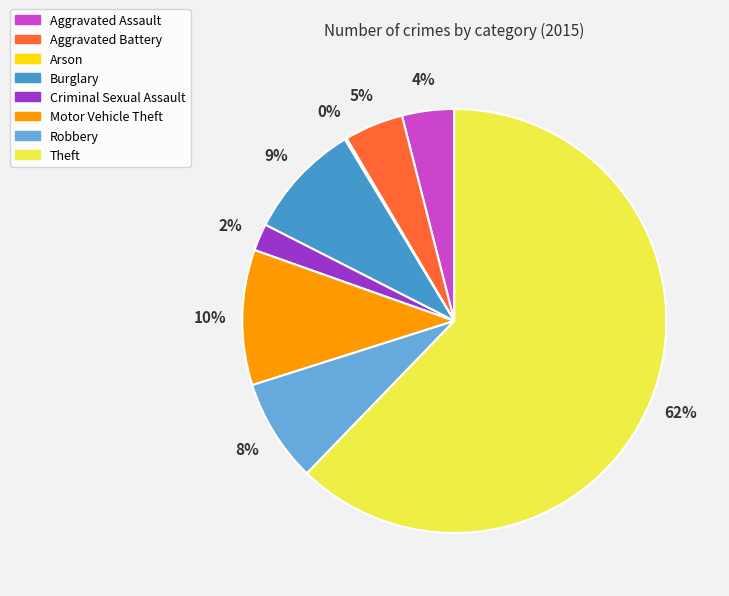

True or false: Aggravated Assault accounts for 4% of the total.

True